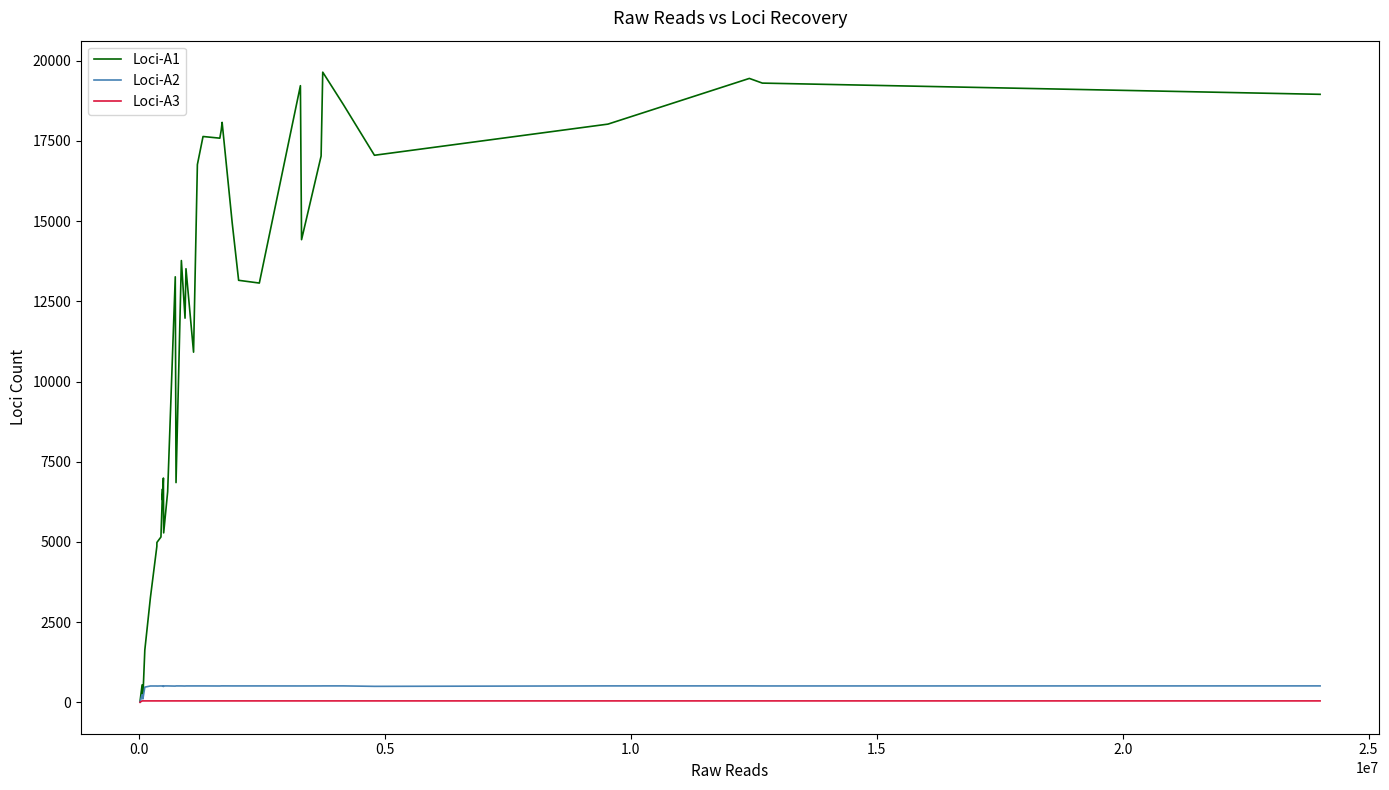

What is the maximum value shown in the chart?

19646